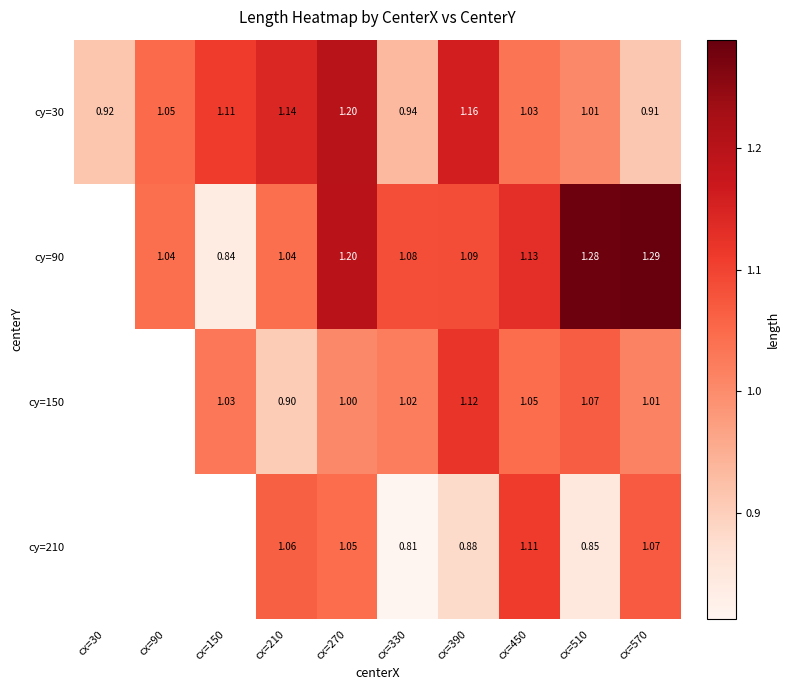

Count the number of data series in this chart.

4